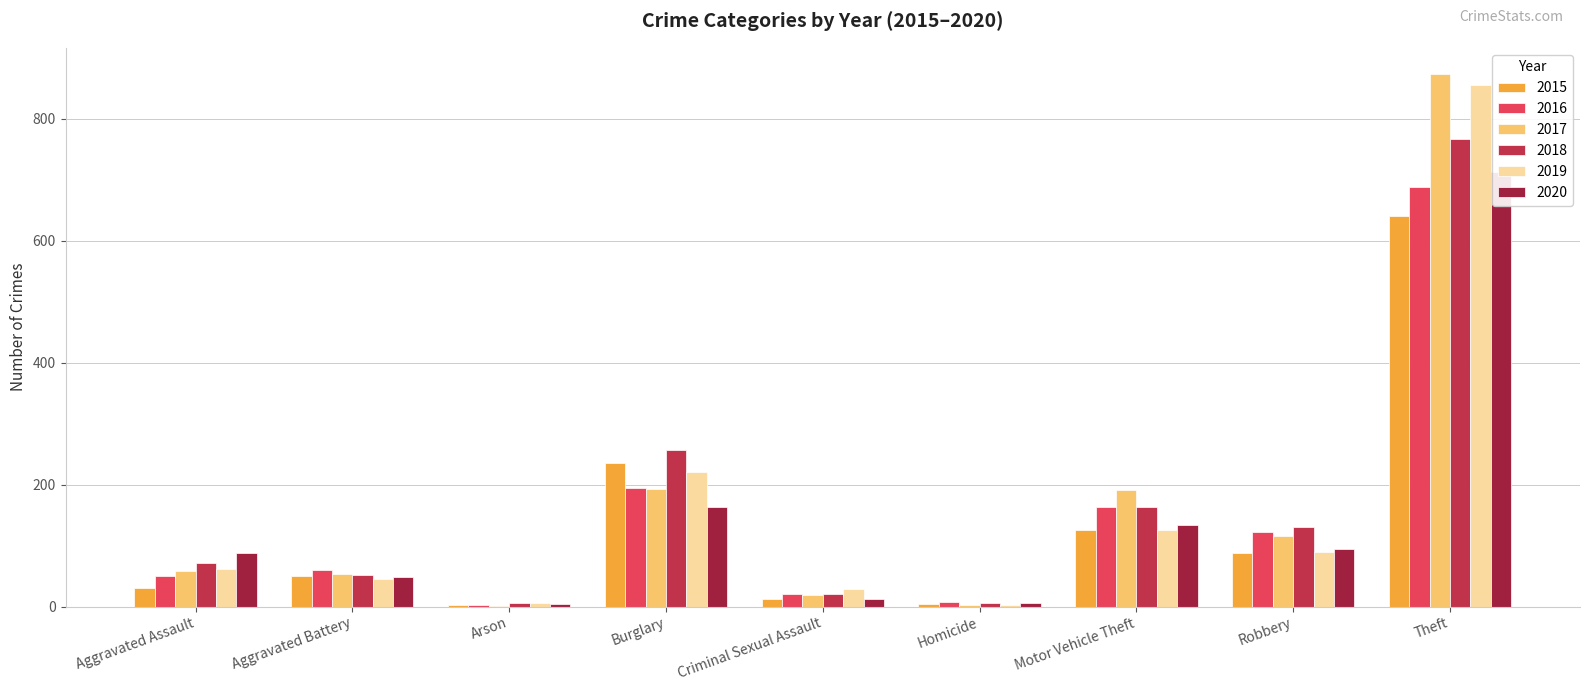

What is the value of the 2015 bar at the 5th from the left?

13